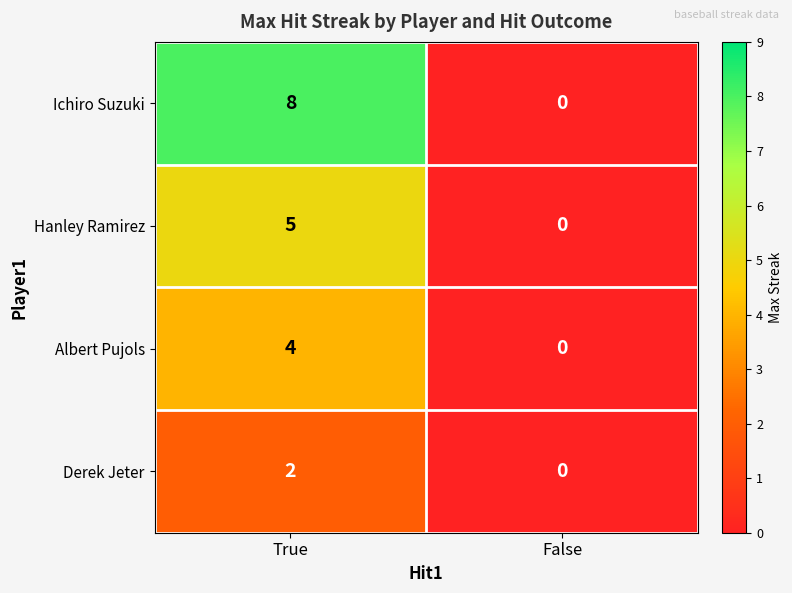

True or false: Ichiro Suzuki has a value of 8 at True.

True